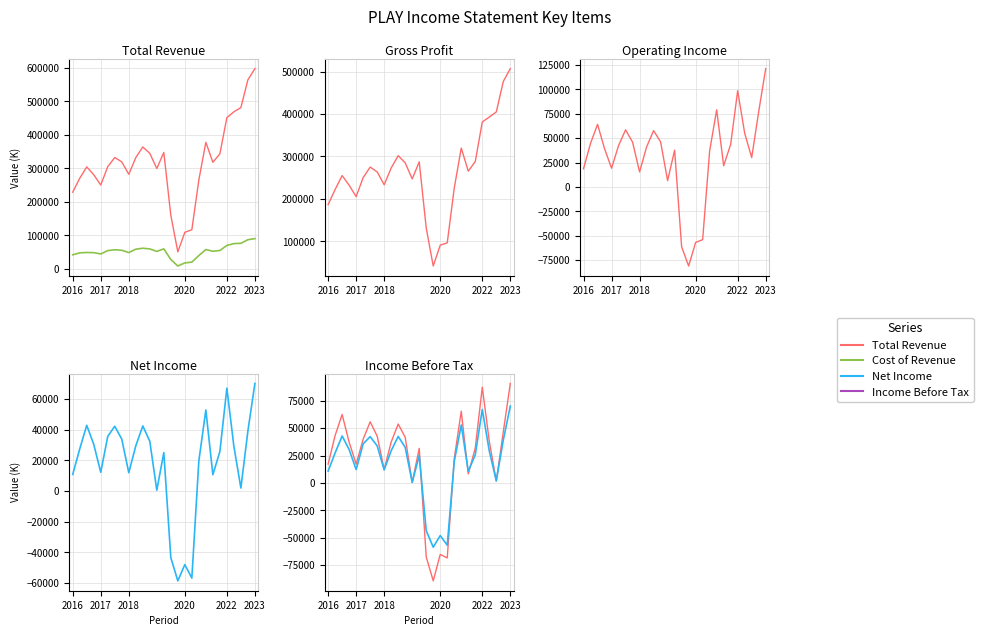

What is the spread (max minus min) of values at 13?

322200